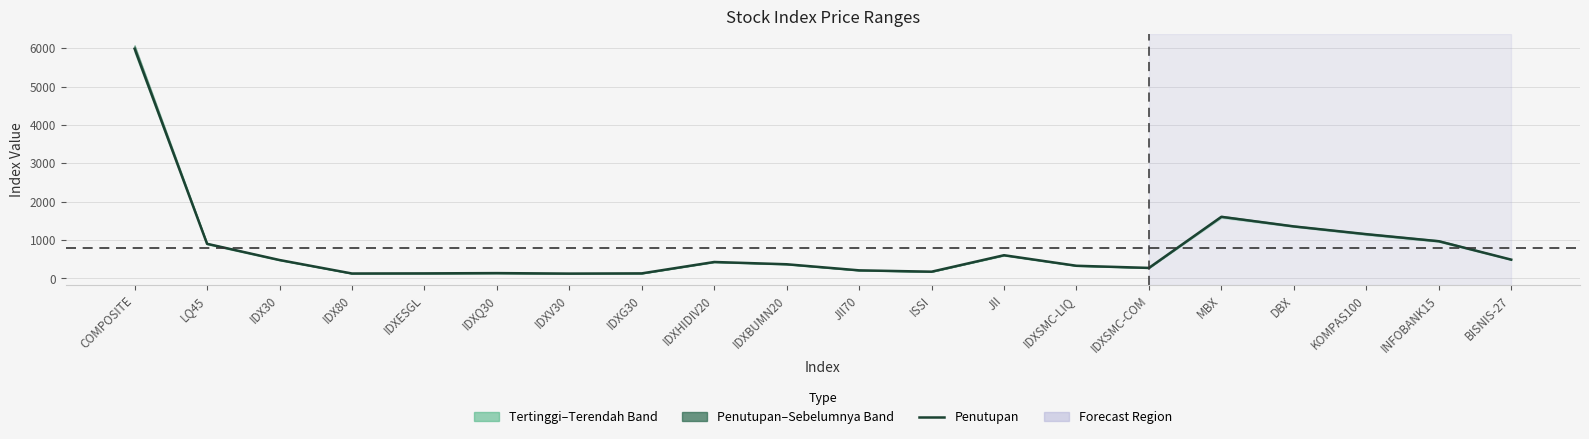

The chart shows a value of 331.0 at IDXSMC-LIQ. True or false?

True